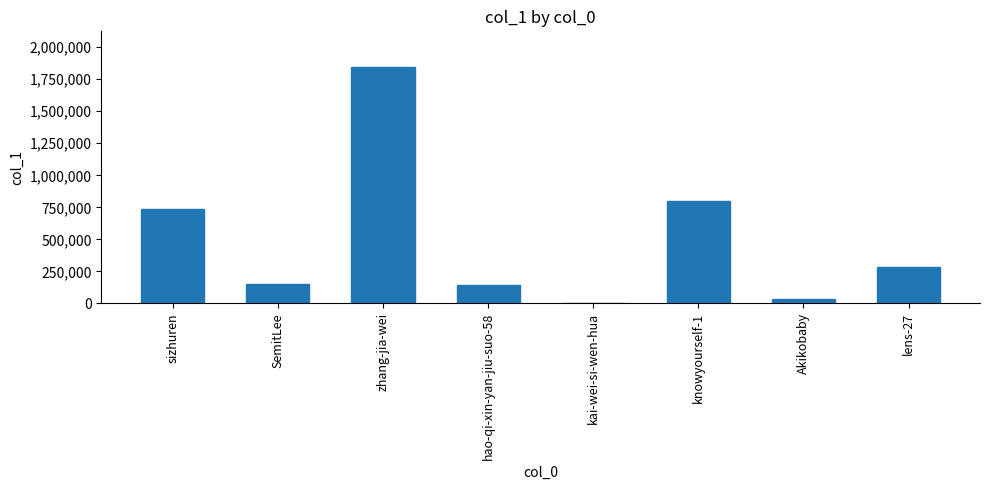

True or false: the data shows 398262 at lens-27.

False